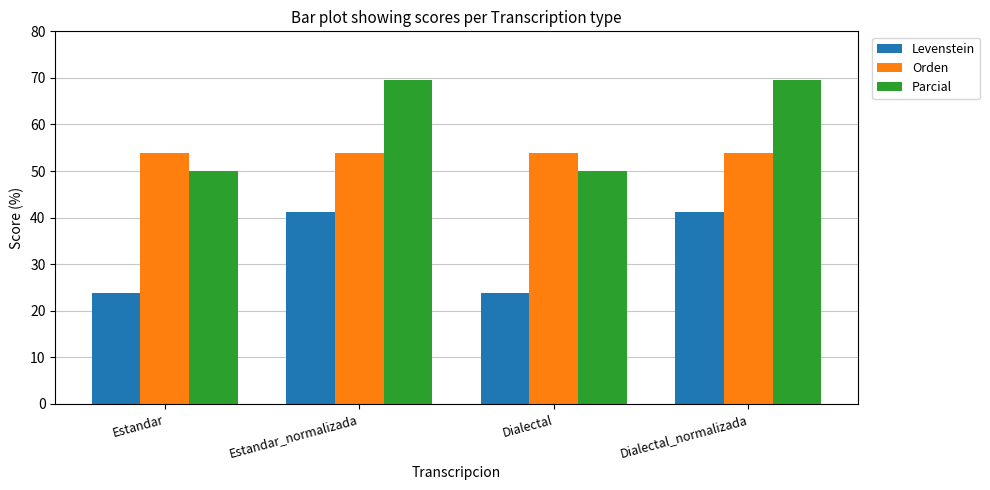

Which series has the largest range (max minus min)?

Parcial